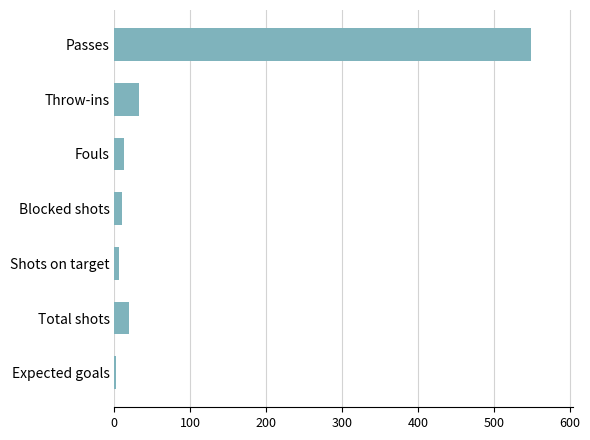

What is the sum of all values?

630.5